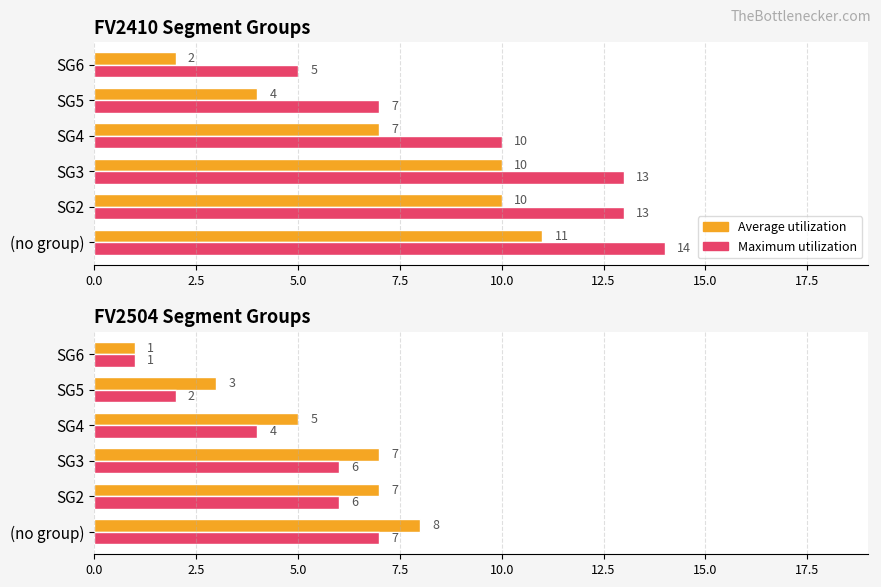

Read the Average utilization value at (no group).

8